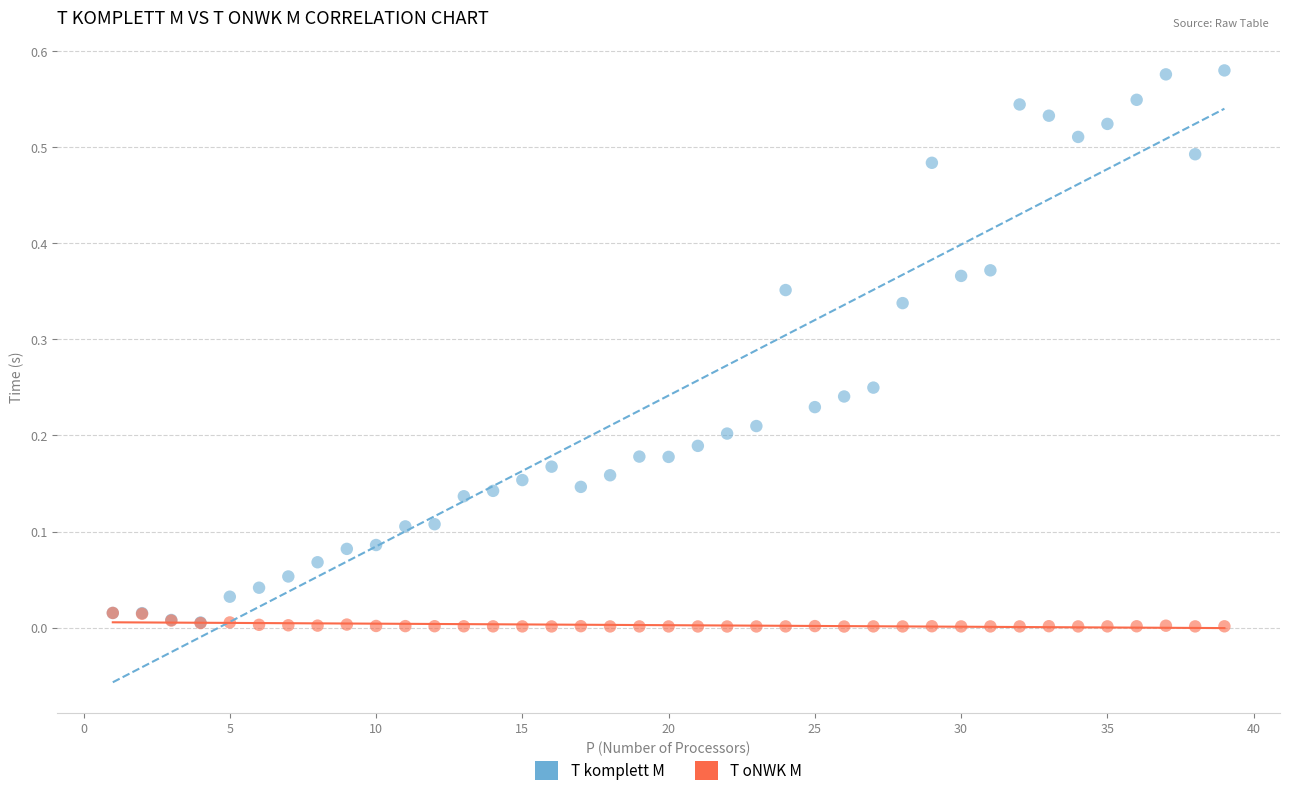

Which series reaches the maximum Y coordinate?

T komplett M